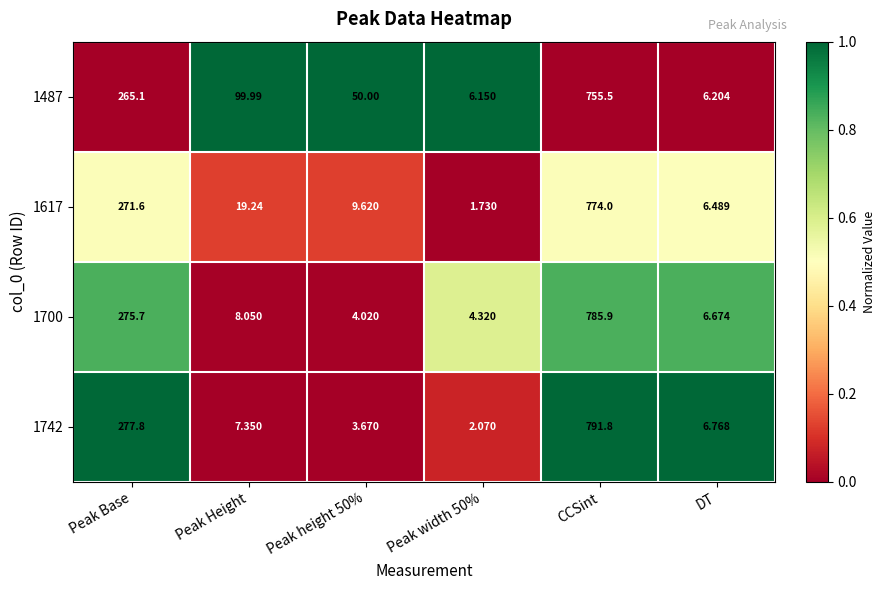

Which category has the highest value across all series?

CCSint